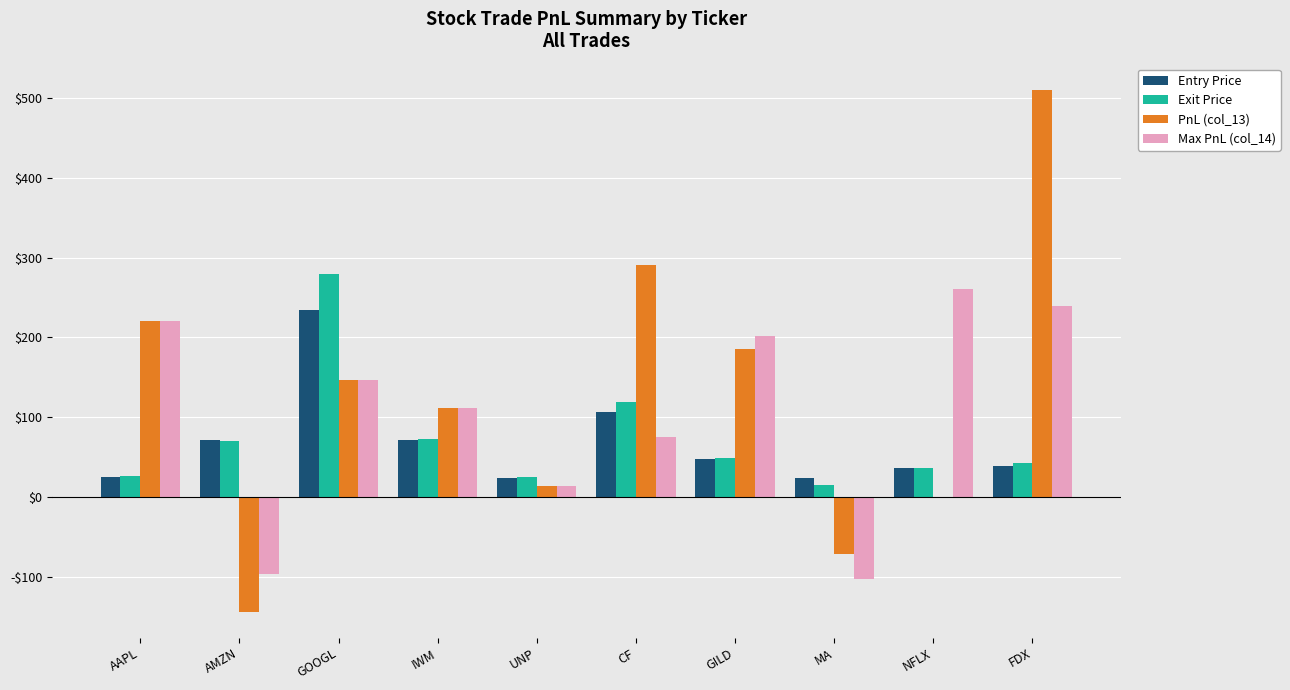

What are all the series names shown in the legend?

Entry Price, Exit Price, PnL (col_13), Max PnL (col_14)